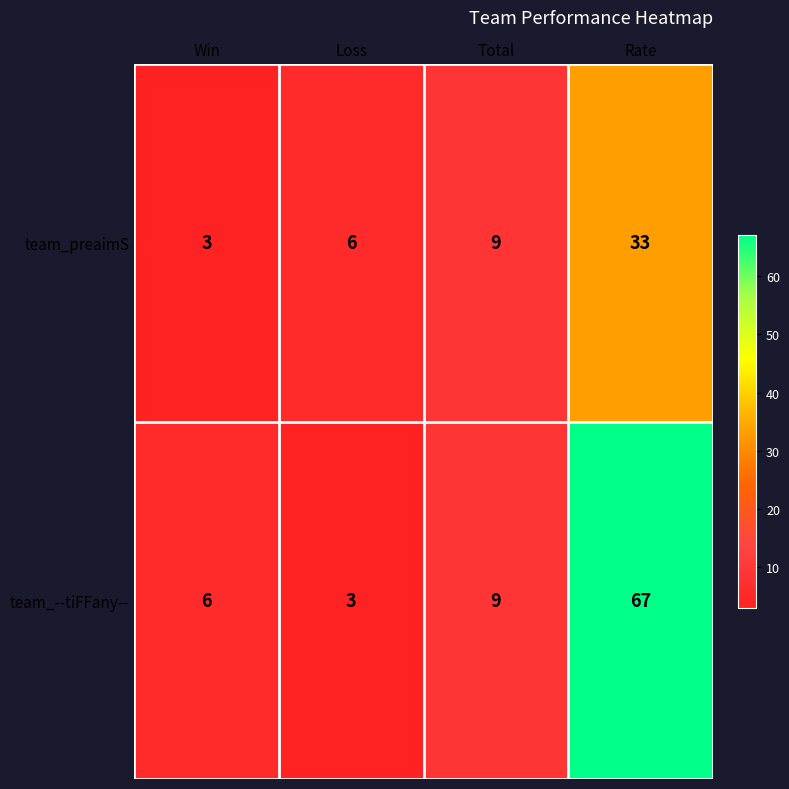

Reading left to right, extract all data points from this chart.

team_preaimS: Win=3	Loss=6	Total=9	Rate=33
team_--tiFFany--: Win=6	Loss=3	Total=9	Rate=67